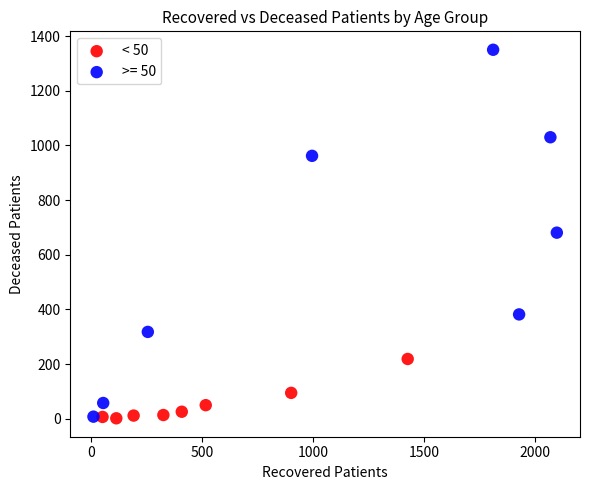

Which series has the widest spread of Y values?

>= 50